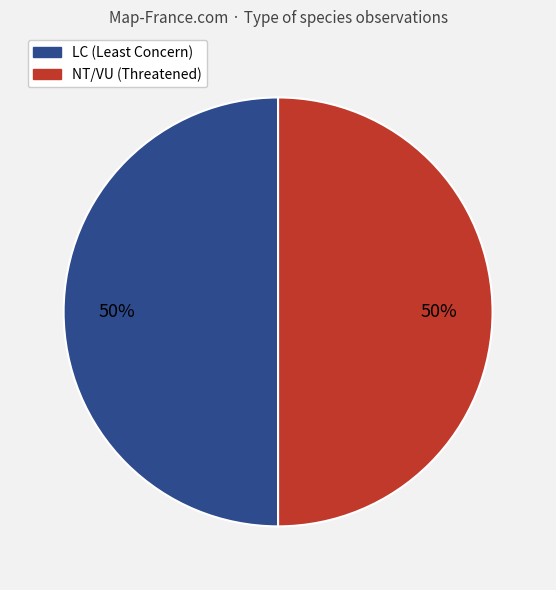

True or false: NT/VU (Threatened) accounts for 50% of the total.

True